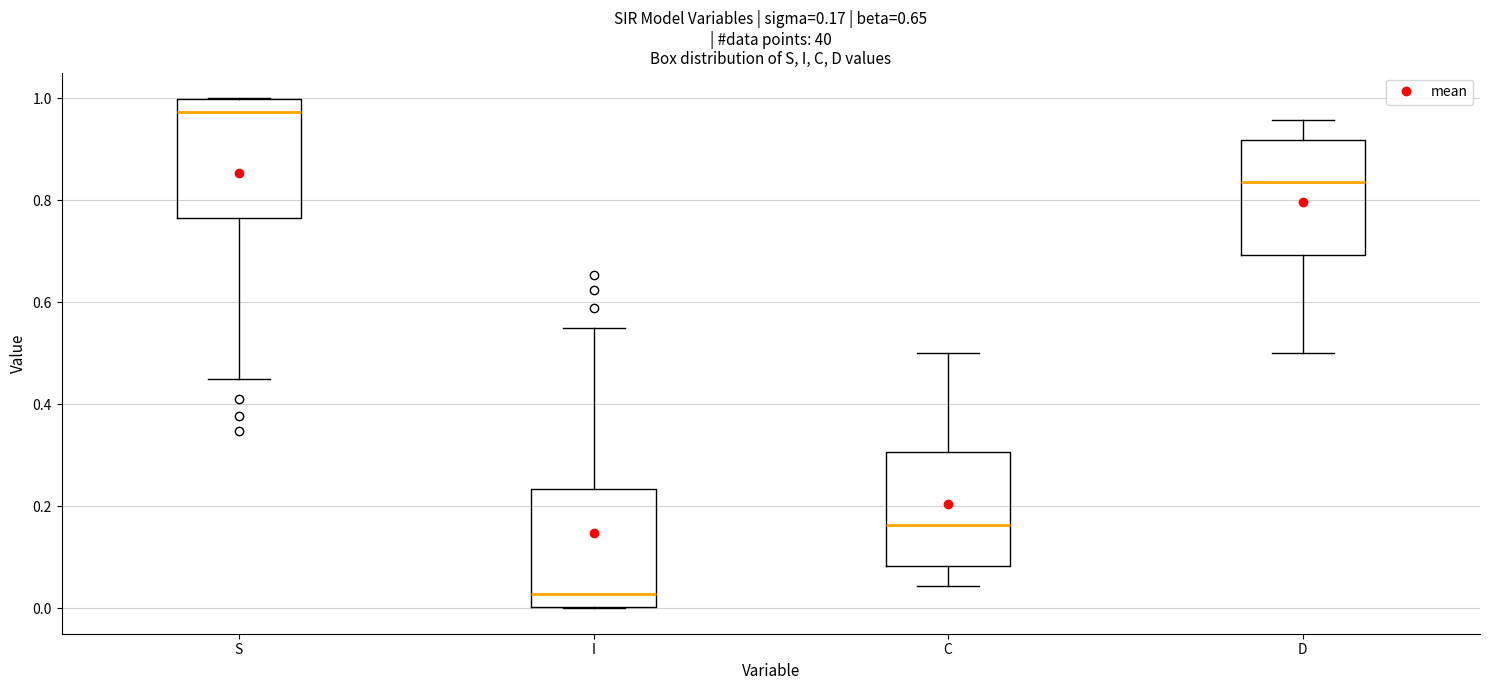

Which box has the highest median line?

S